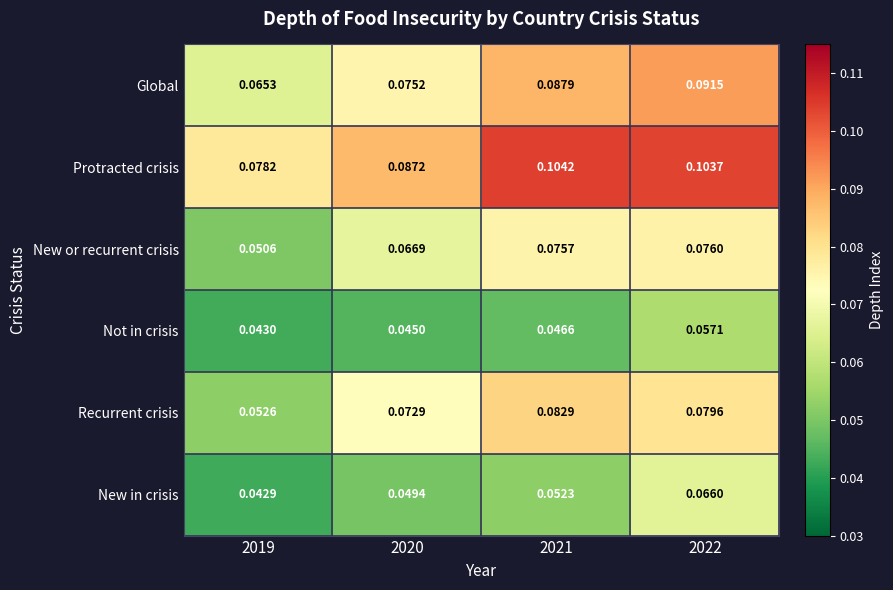

Between 2021 and 2022, which series saw the biggest shift?

New in crisis